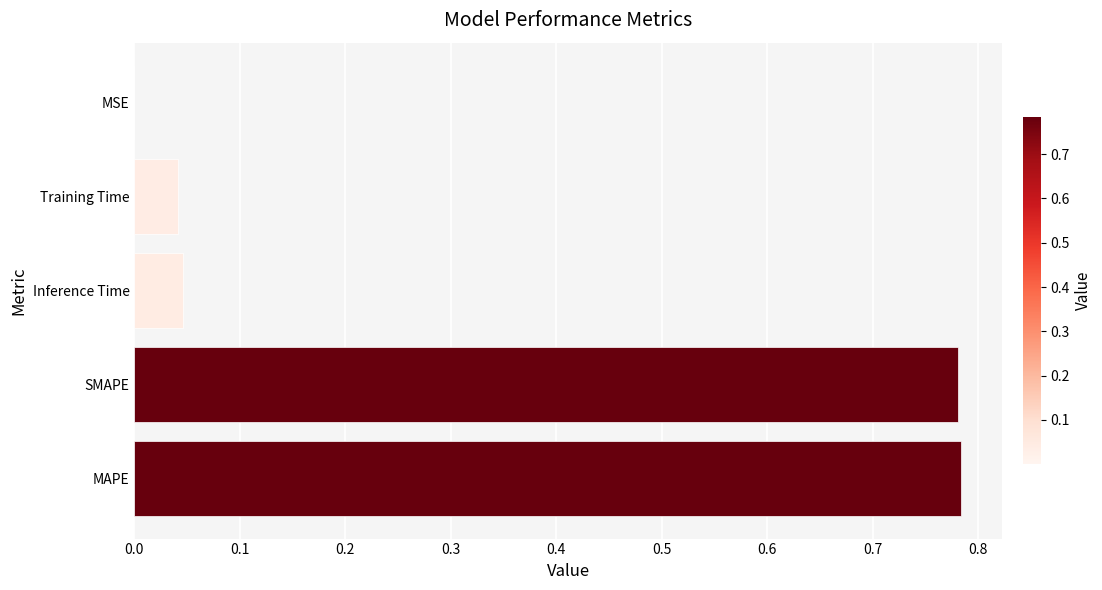

True or false: the data shows 1.4 at MAPE.

False